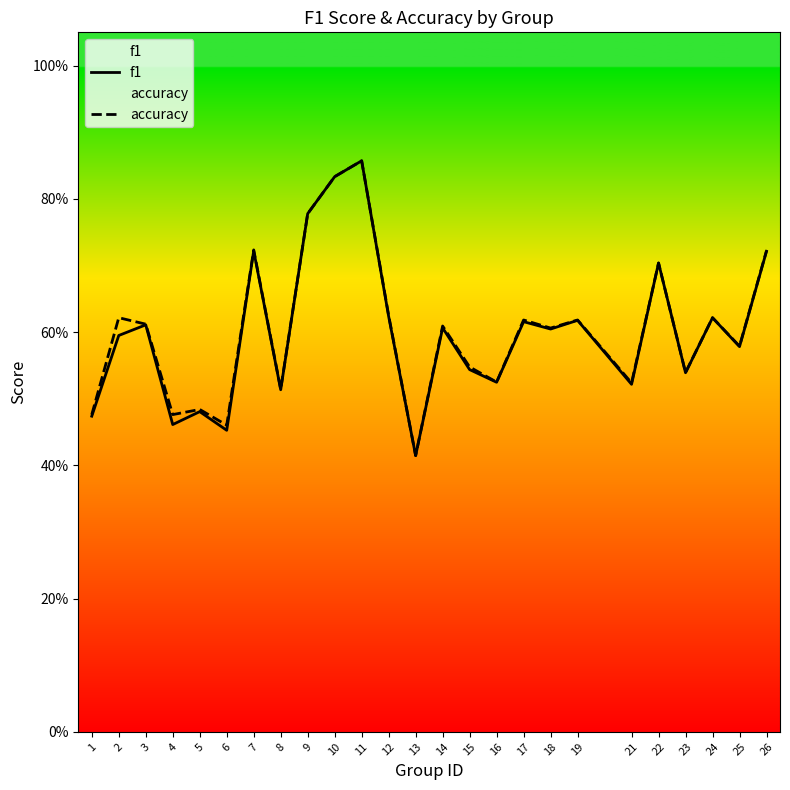

Read the accuracy value at 2.

0.6